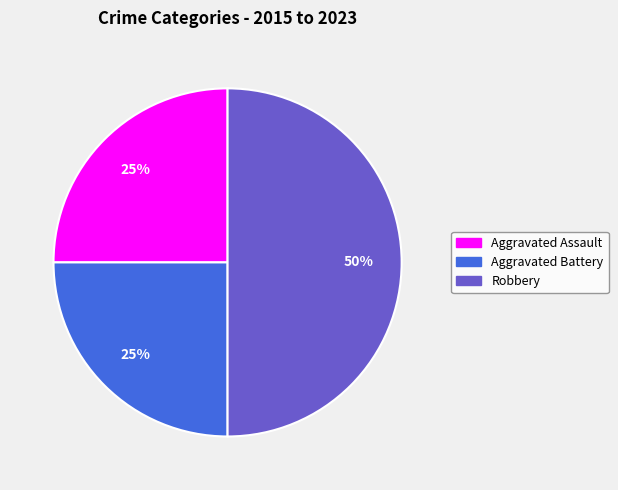

Does Aggravated Assault represent more than half of the total?

No